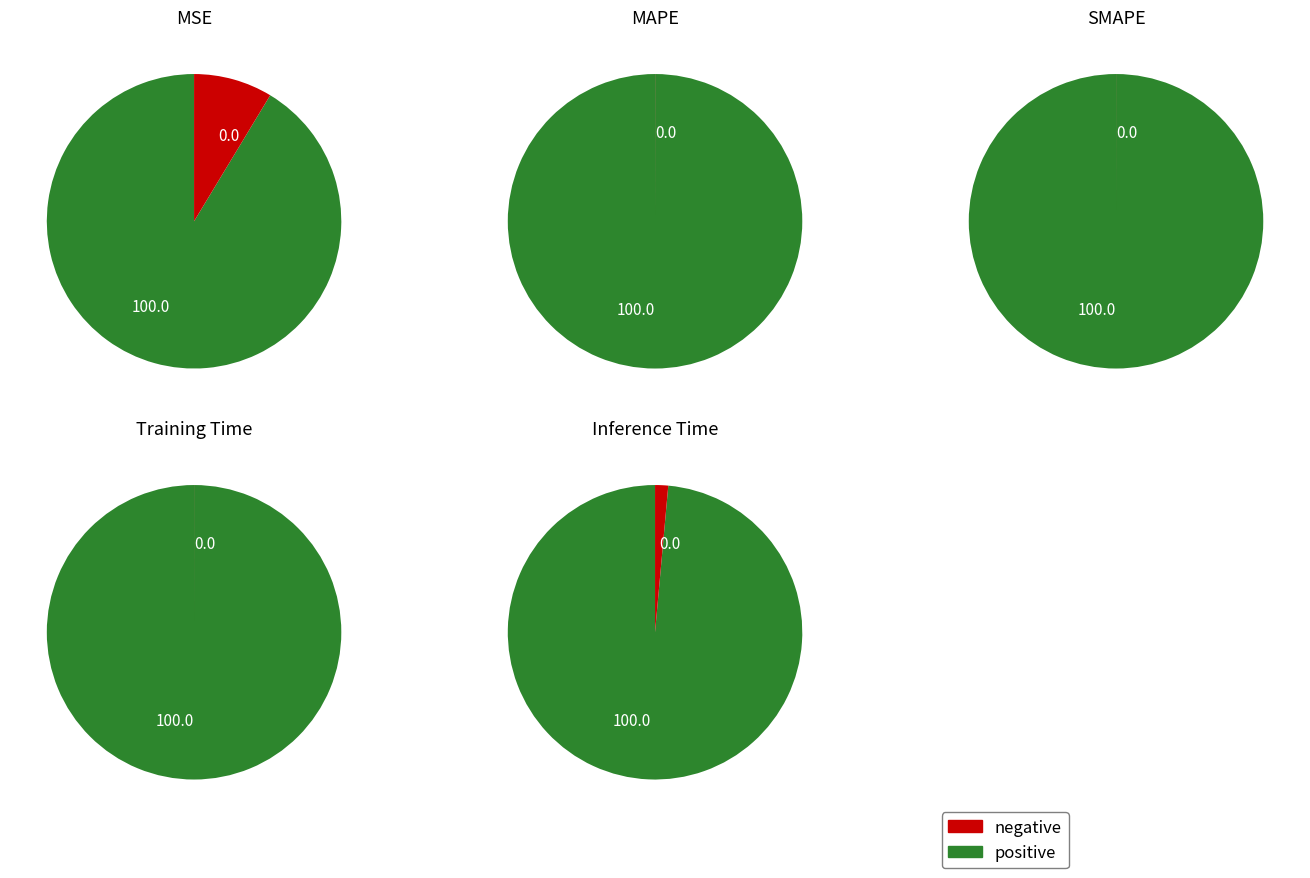

Is the sum of MAPE and Training Time greater than half?

Yes